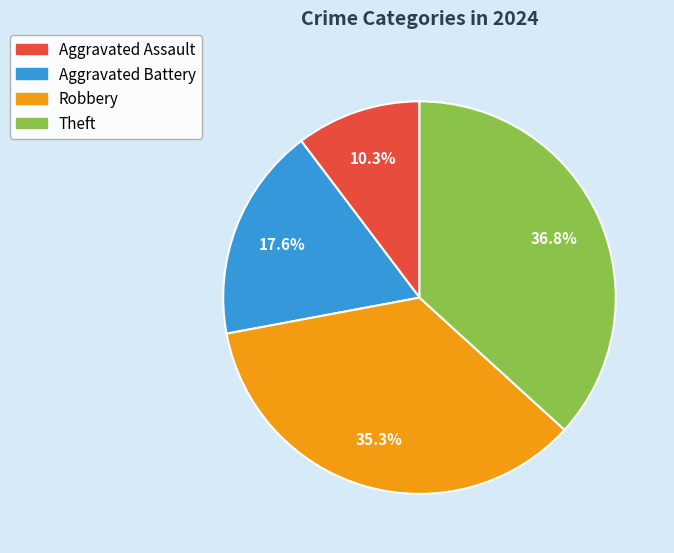

Which slice is the largest?

Theft